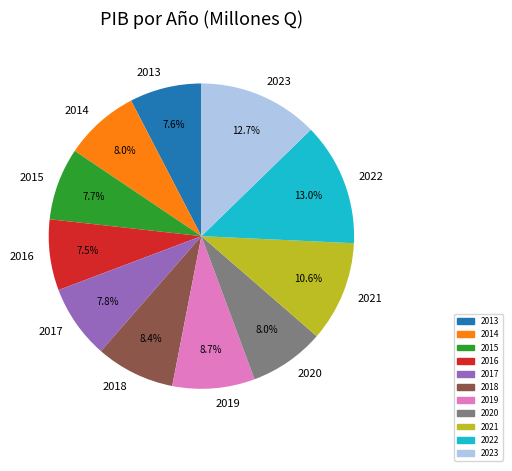

True or false: 2019 accounts for 9% of the total.

True